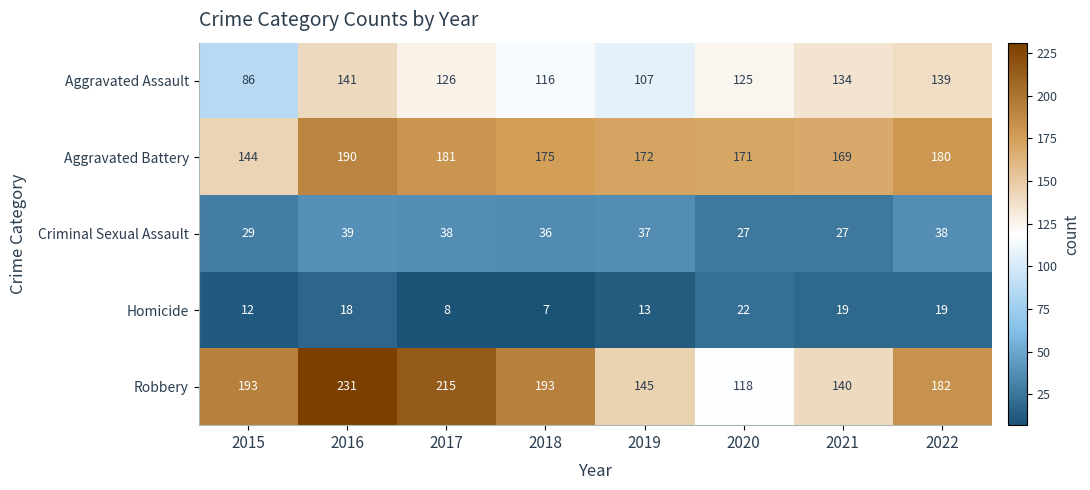

Which series changed the most between 2017 and 2020?

Robbery